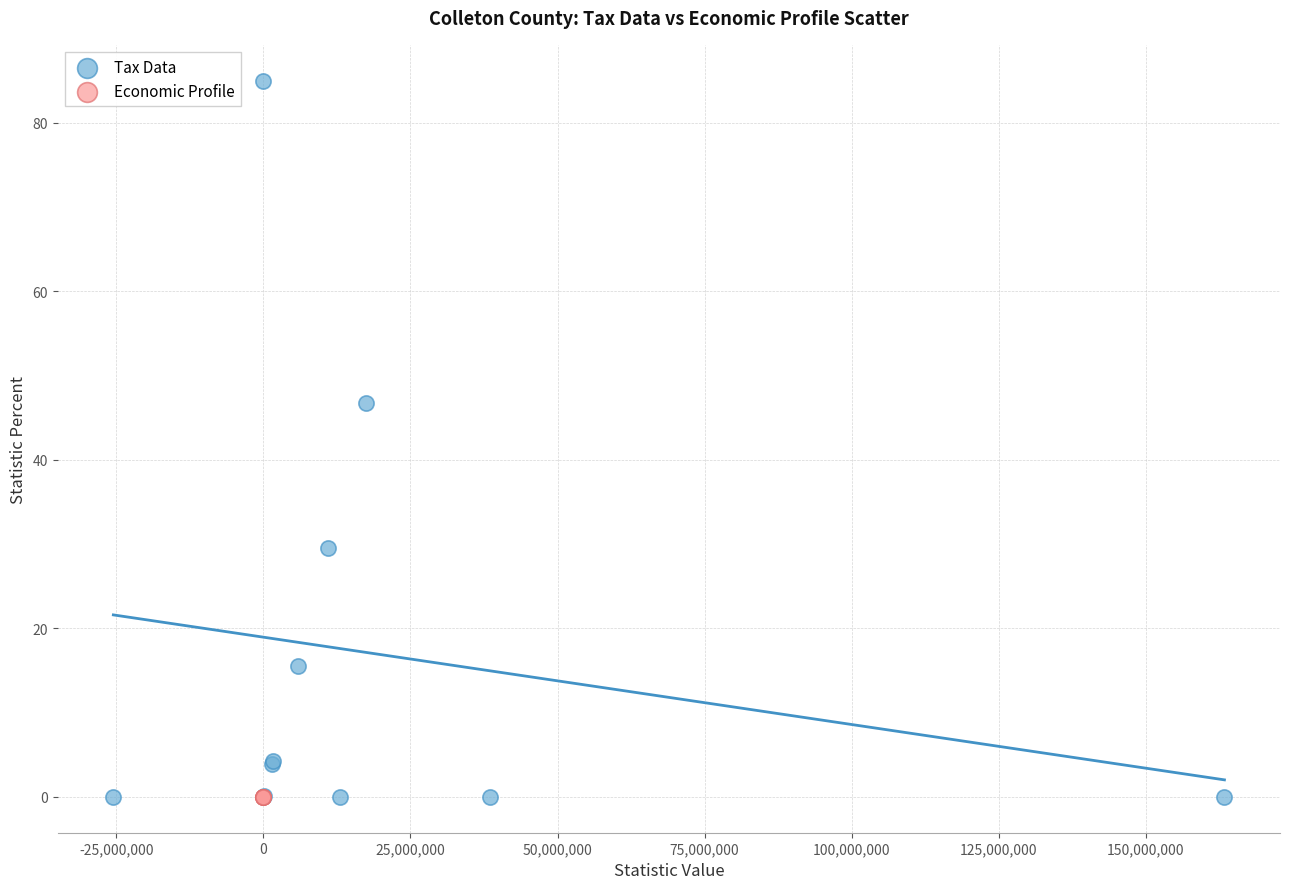

Which series contains the highest Y value?

Tax Data